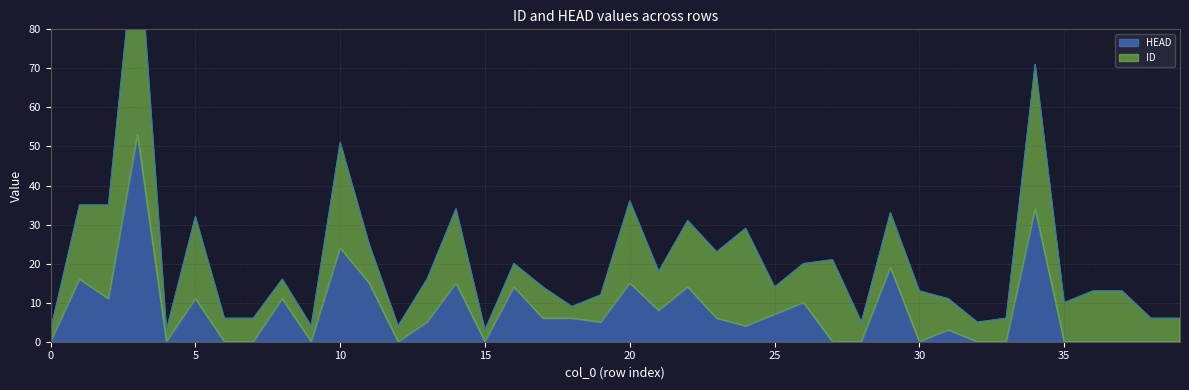

Rank the categories by HEAD value from highest to lowest.

3, 34, 10, 29, 1, 11, 14, 20, 16, 22, 2, 5, 8, 26, 21, 25, 17, 18, 23, 13, 19, 24, 31, 0, 4, 6, 7, 9, 12, 15, 27, 28, 30, 32, 33, 35, 36, 37, 38, 39